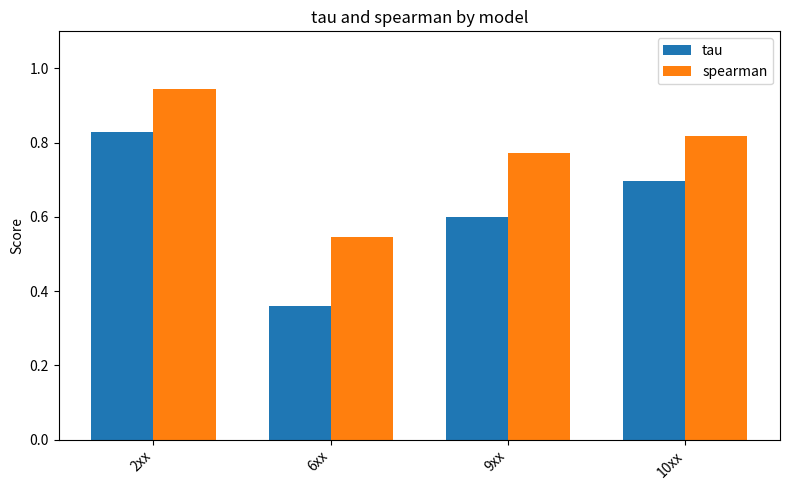

The value of spearman at 6xx is 0.7. True or false?

False